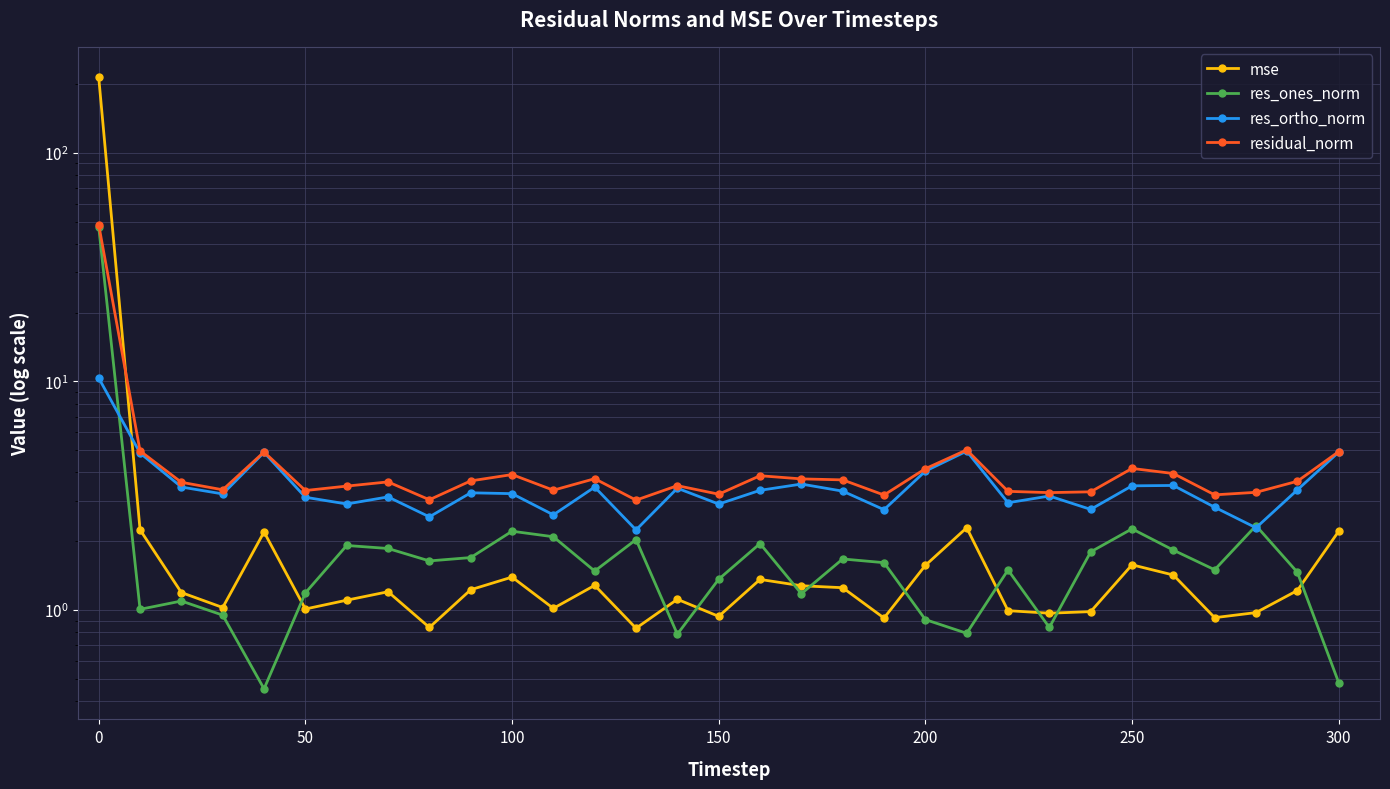

Count the number of data series in this chart.

4